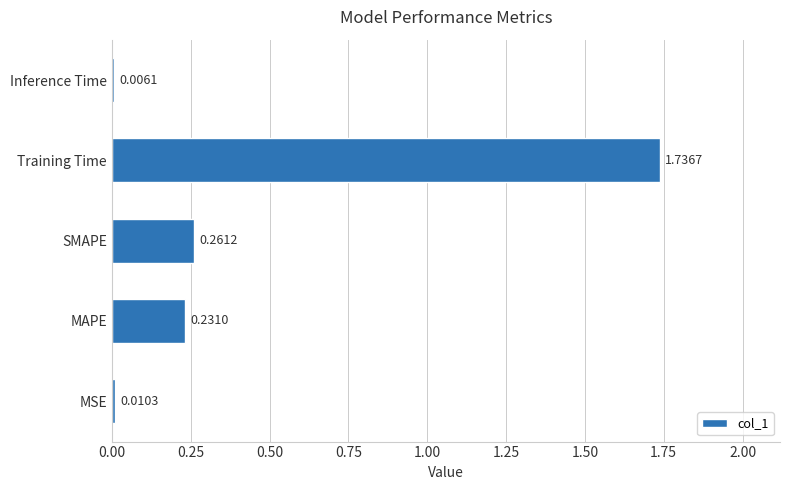

What is the change in value from SMAPE to Training Time?

+1.5